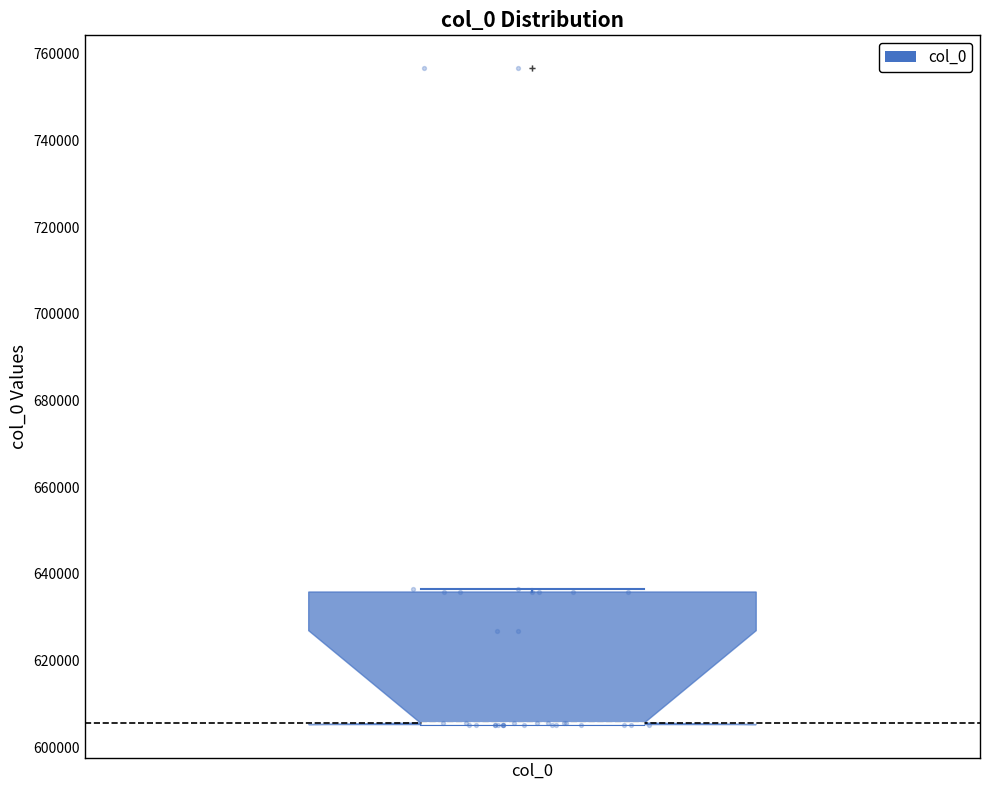

Read this box plot against the y-axis: the position of the median line, the range covered by the box, and the ends of both whiskers. The values are not printed on the chart, so give them approximately, as read against the axis.

median 606000 (drawn on the box's lower edge), box 606000 to 636000, whiskers 606000 to 636000 (just above the box's upper edge)